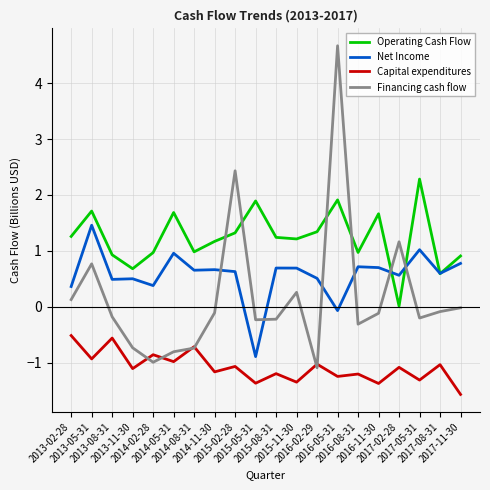

Which series has the largest total across all categories?

Operating Cash Flow